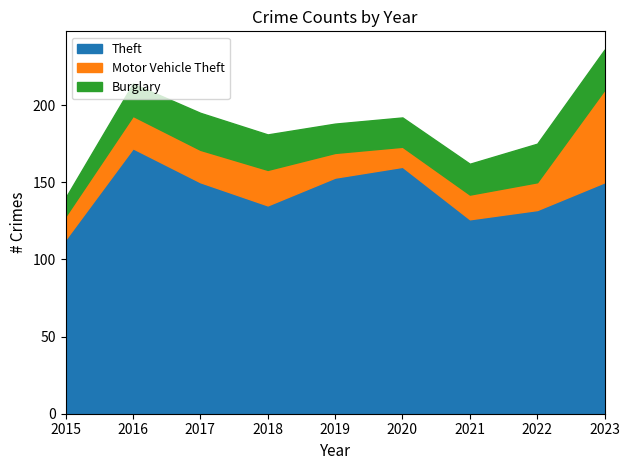

Rank the series by their maximum value, from highest to lowest.

Theft, Motor Vehicle Theft, Burglary